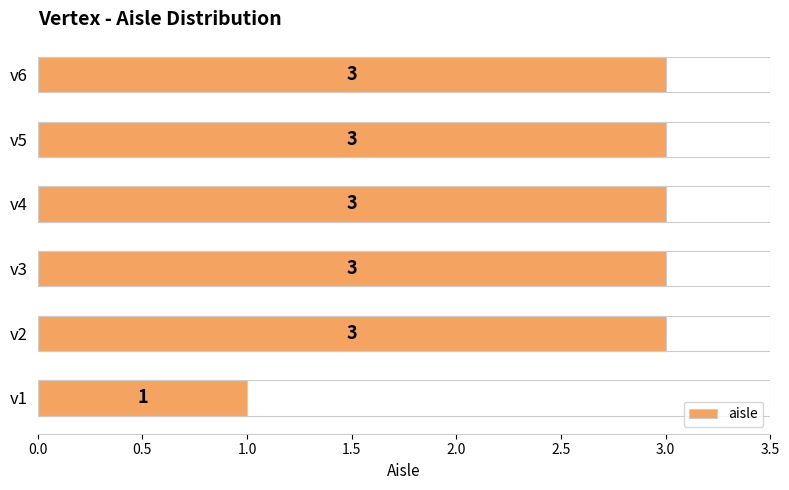

Which has a higher value, v1 or v2?

v2